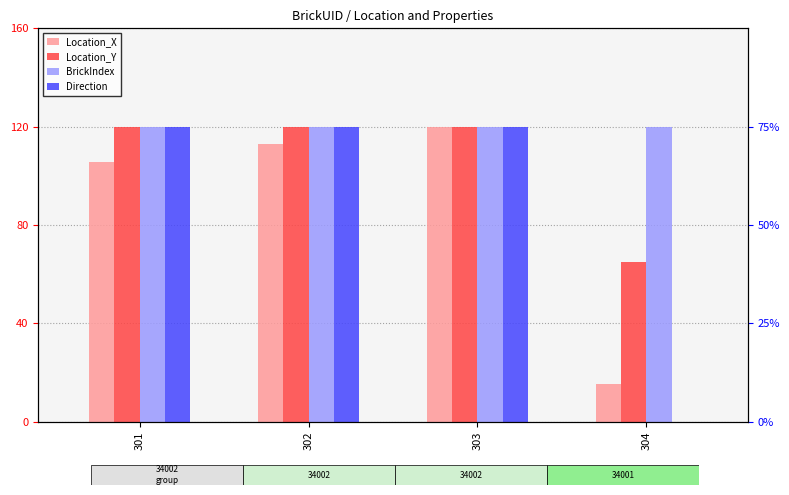

At how many categories does at least one series exceed 22?

4